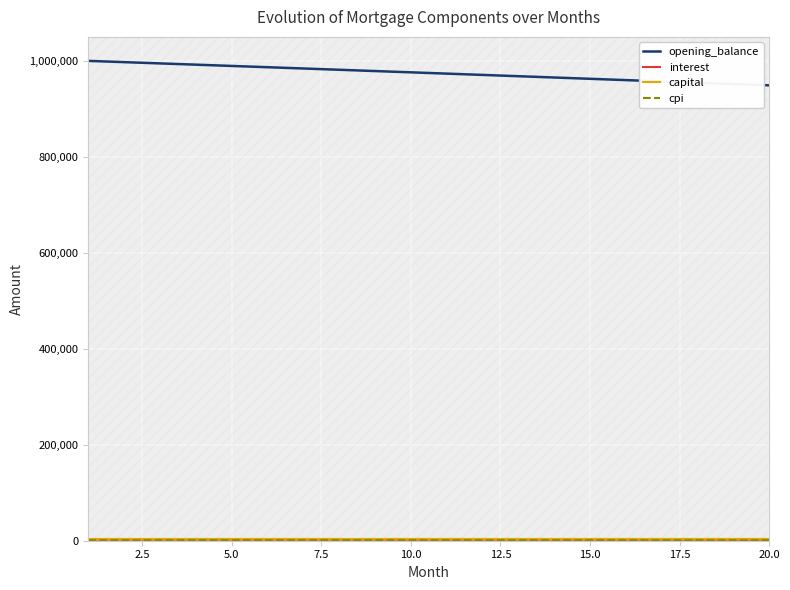

Reading left to right, what are all the values shown in this chart?

opening_balance: 1001000.0	998370.6	995734.9	993092.9	990444.6	987790.1	985129.3	982462.1	979788.7	977108.9	974422.7	971730.2	969031.4	966326.2	963614.6	960896.6	958172.2	955441.4	952704.2	949960.6
interest: 2294.0	2287.9	2281.9	2275.8	2269.8	2263.7	2257.6	2251.5	2245.3	2239.2	2233.1	2226.9	2220.7	2214.5	2208.3	2202.1	2195.8	2189.6	2183.3	2177.0
capital: 3626.8	3630.4	3634.1	3637.7	3641.3	3645.0	3648.6	3652.3	3655.9	3659.6	3663.2	3666.9	3670.6	3674.2	3677.9	3681.6	3685.3	3689.0	3692.7	3696.3
cpi: 997.4	994.7	992.1	989.5	986.8	984.1	981.5	978.8	976.1	973.4	970.8	968.1	965.4	962.7	959.9	957.2	954.5	951.8	949.0	946.3